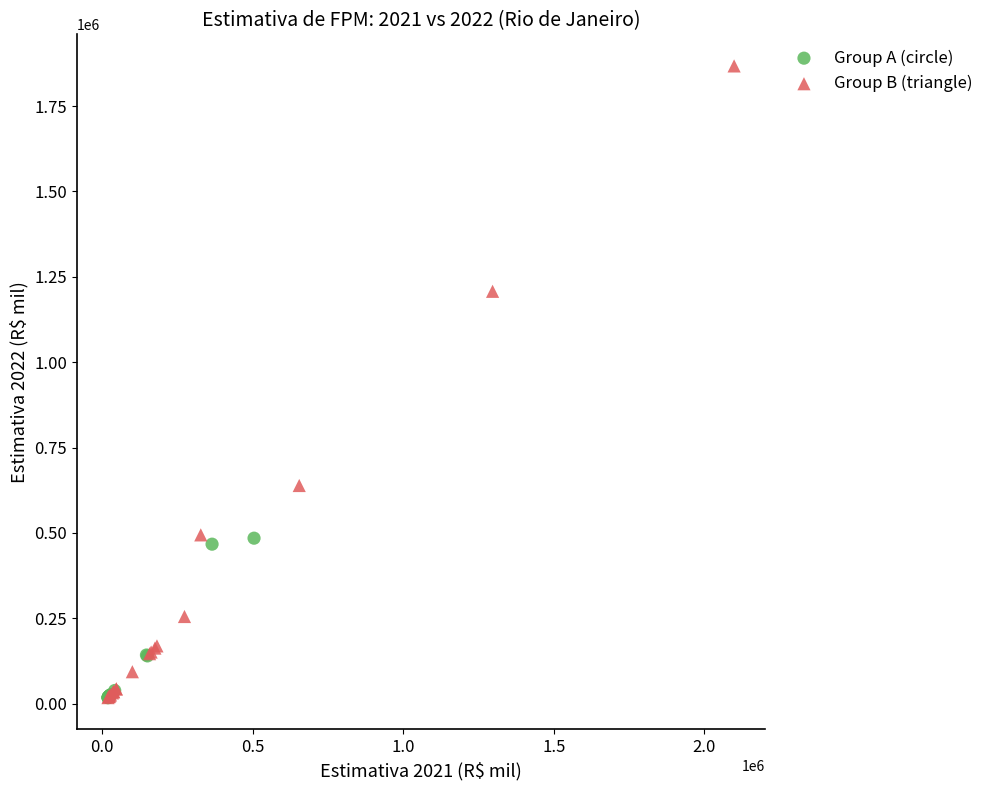

What are all the series names shown in the legend?

Group A (circle), Group B (triangle)